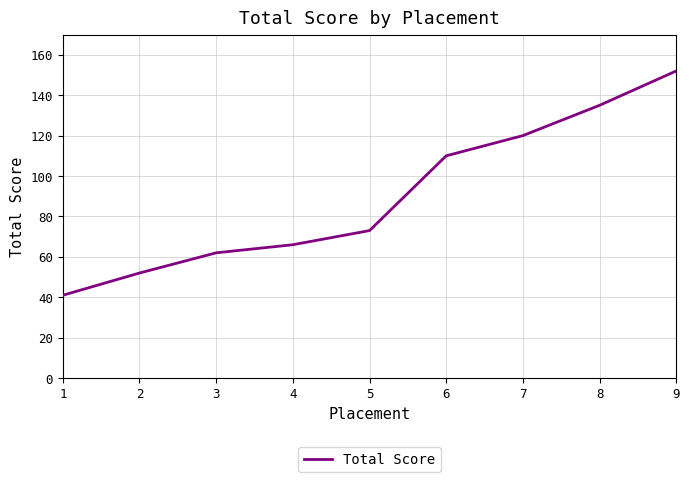

Between 2 and 7, which is larger?

7